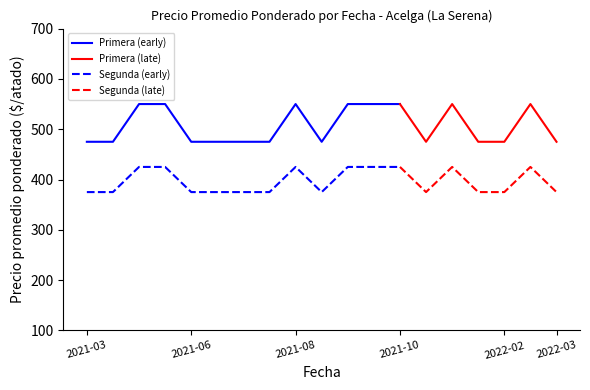

True or false: Segunda has a value of 425 at 2021-10.

True